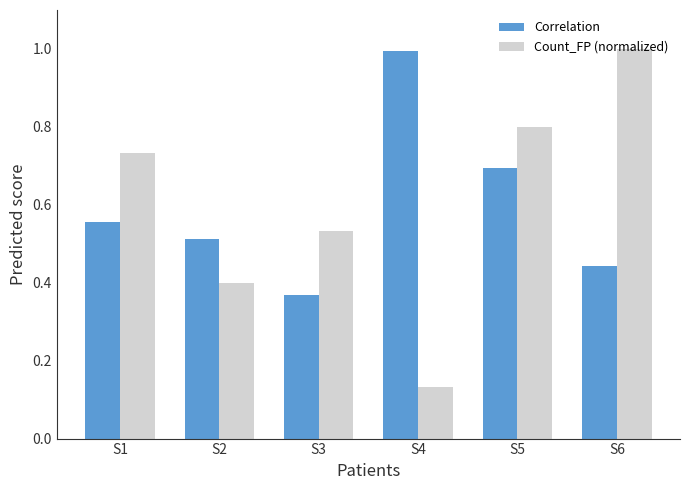

What is the sum of the Correlation values at S4 and S2?

1.5